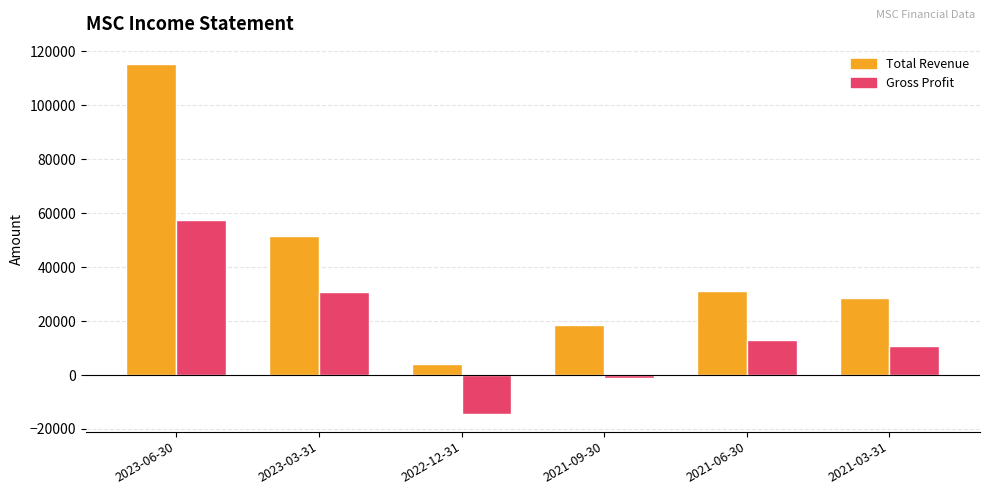

Which series has the largest total across all categories?

Total Revenue